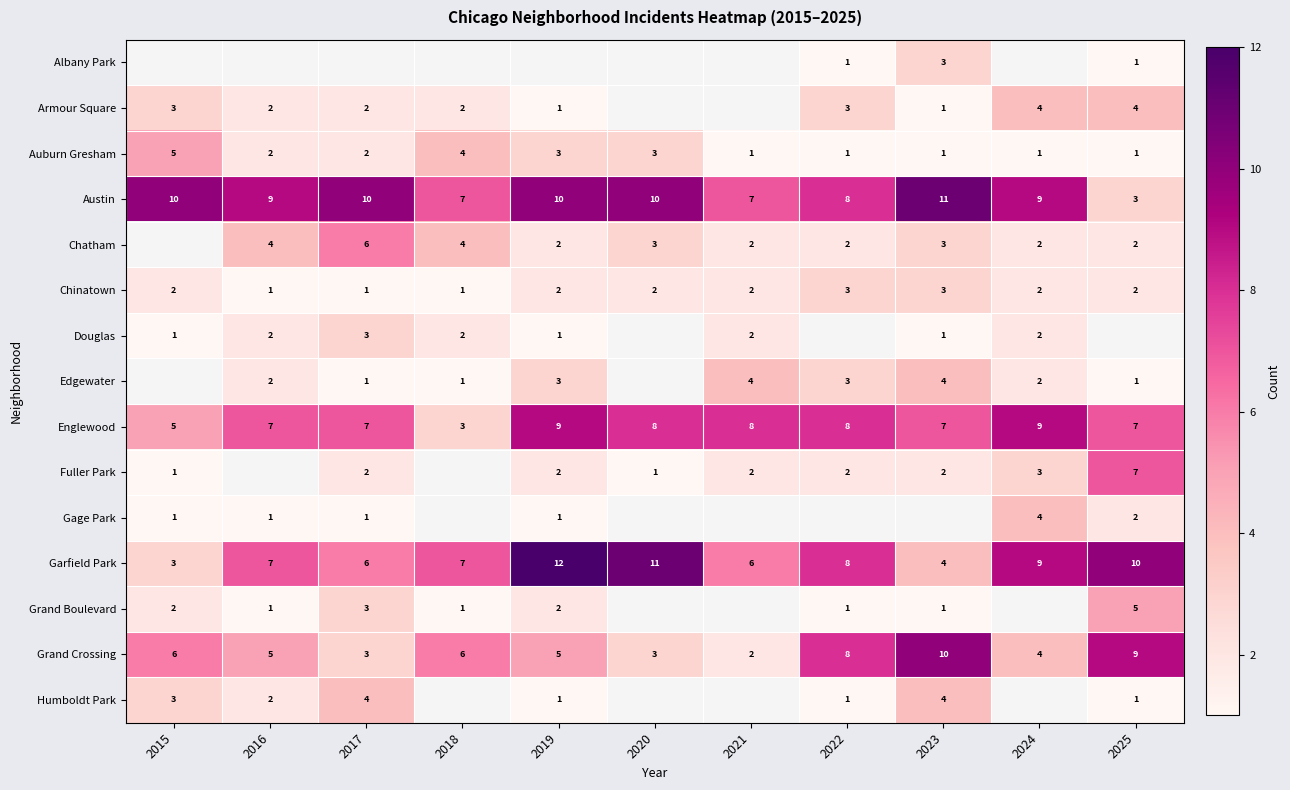

Is the value of Gage Park at 2017 greater than the value of Austin at 2015?

No